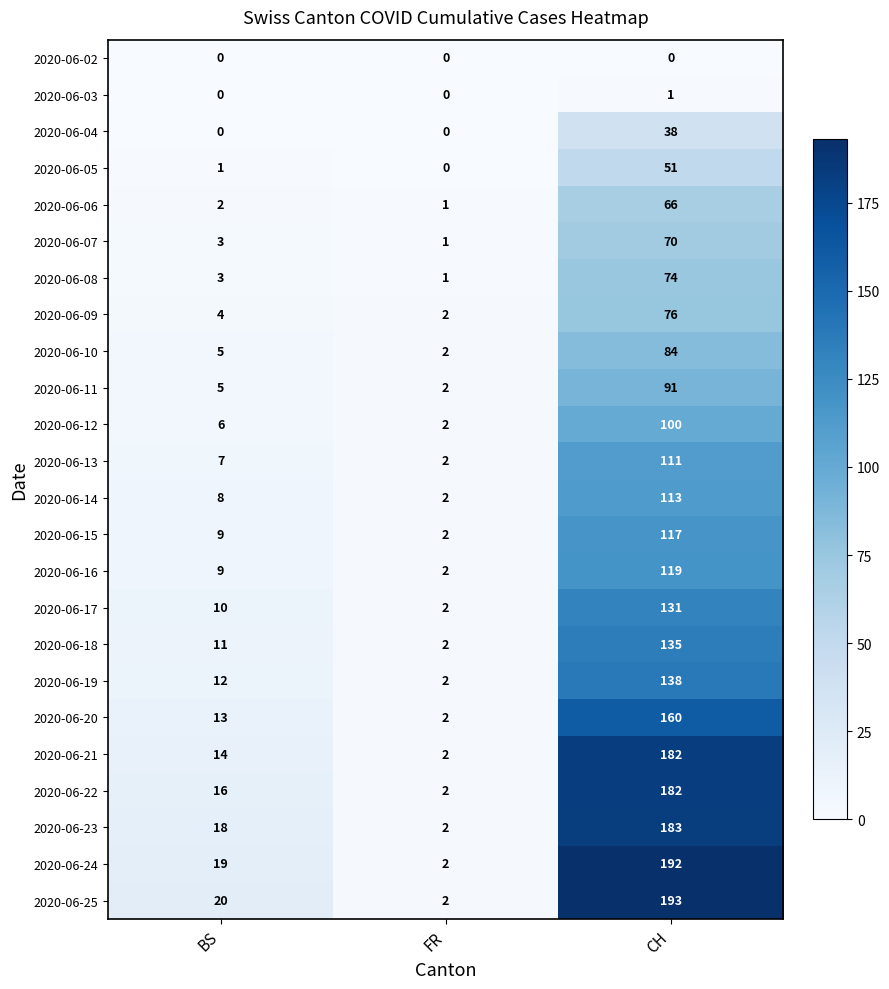

Count the number of categories in the chart.

3